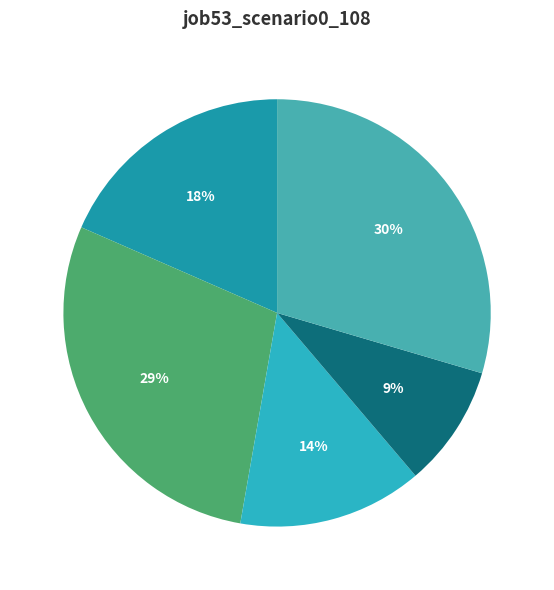

Does cn12 represent more than half of the total?

No